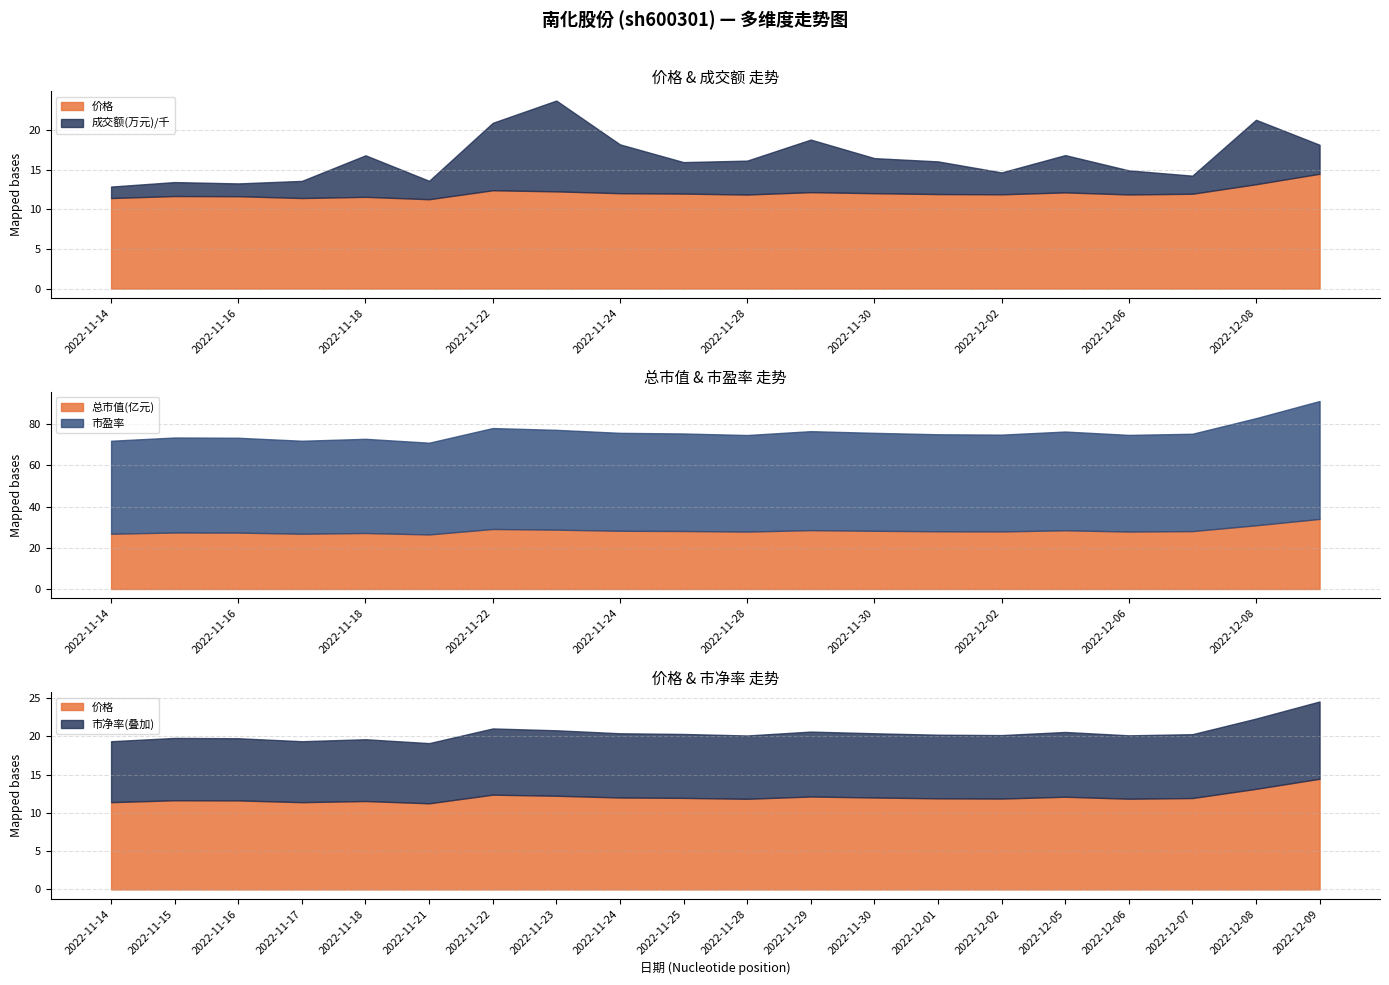

What is the lowest value of the 总市值(亿元) series?

26.5